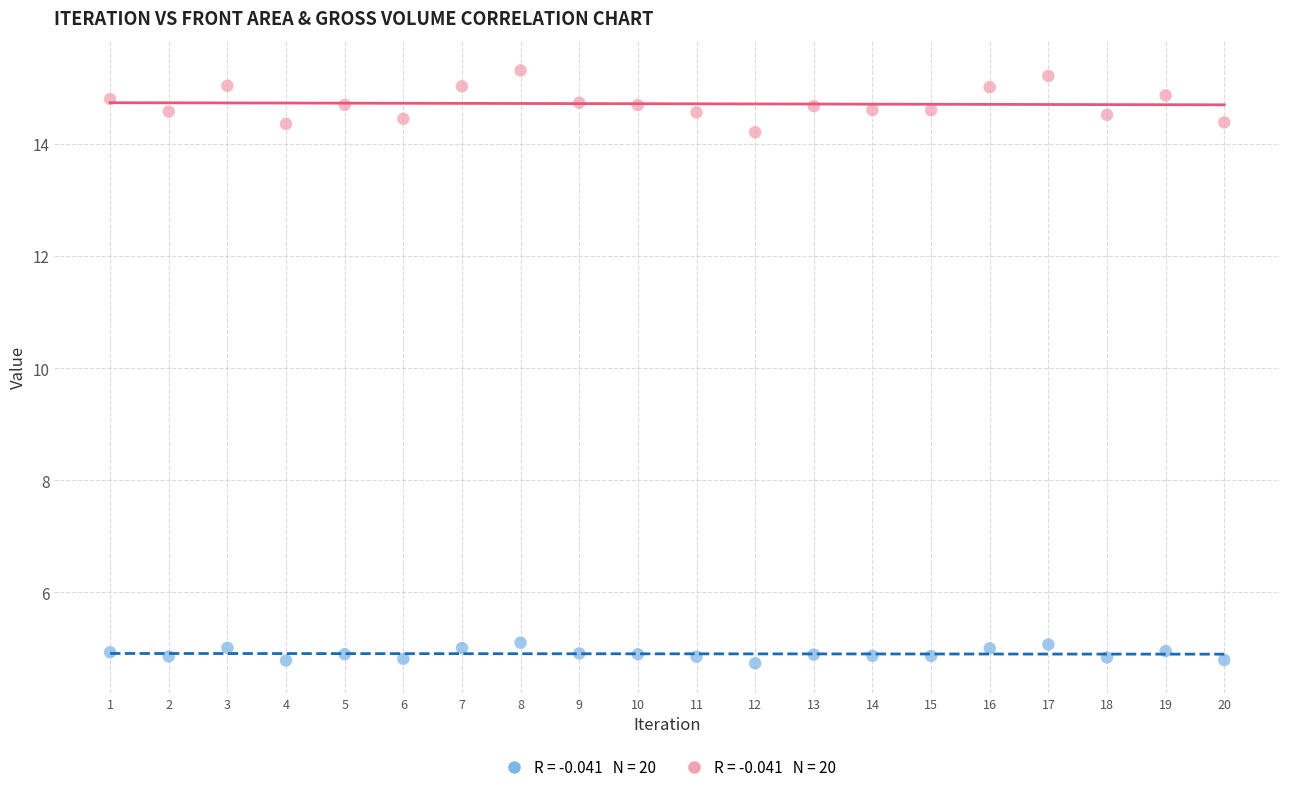

Across all data points, what is the range of X values (max minus min)?

19.0